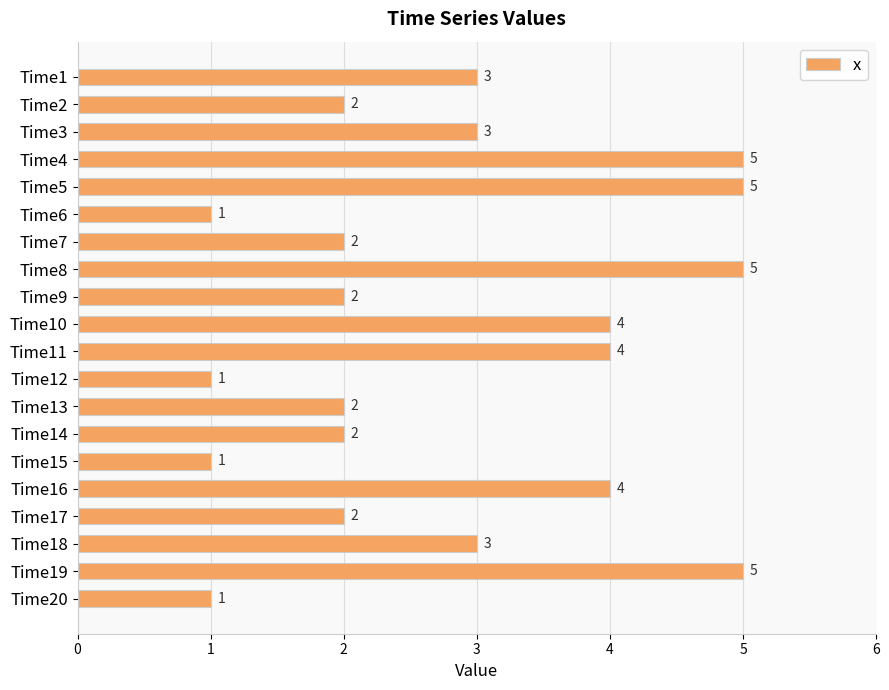

Between Time17 and Time19, which is larger?

Time19